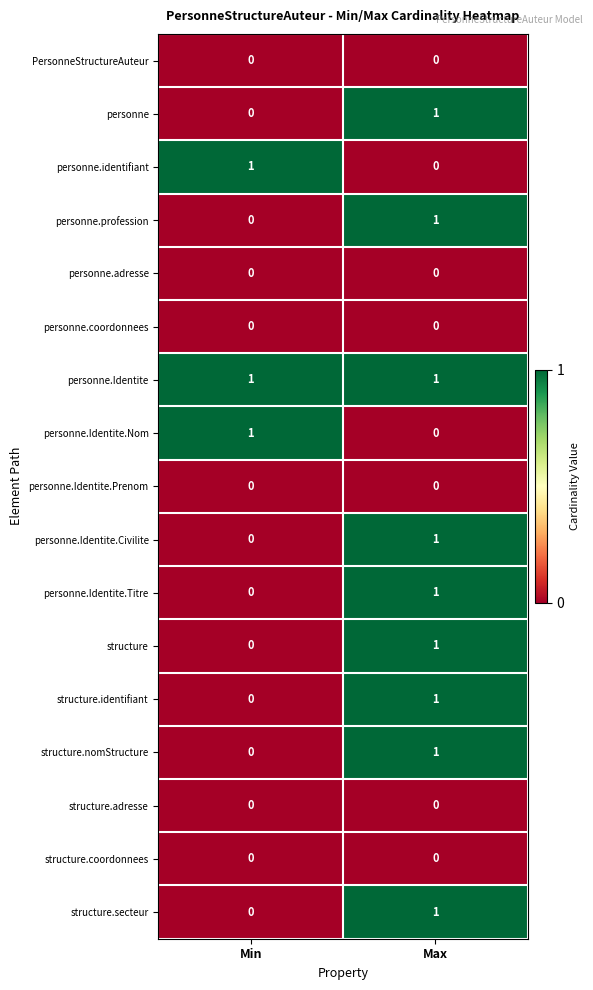

The personne.Identite.Prenom series shows 0 at Max. True or false?

True